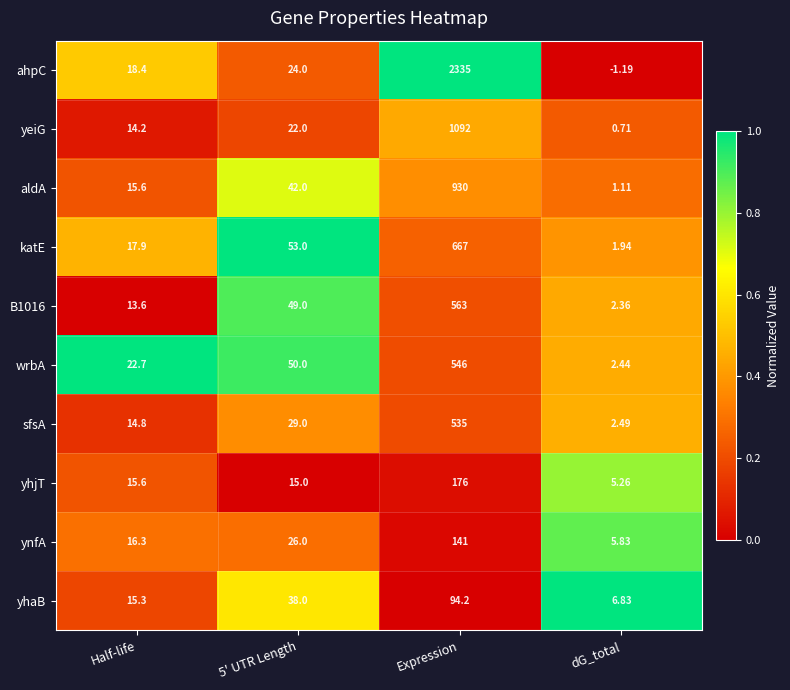

Which category has the lowest value in the aldA series?

dG_total